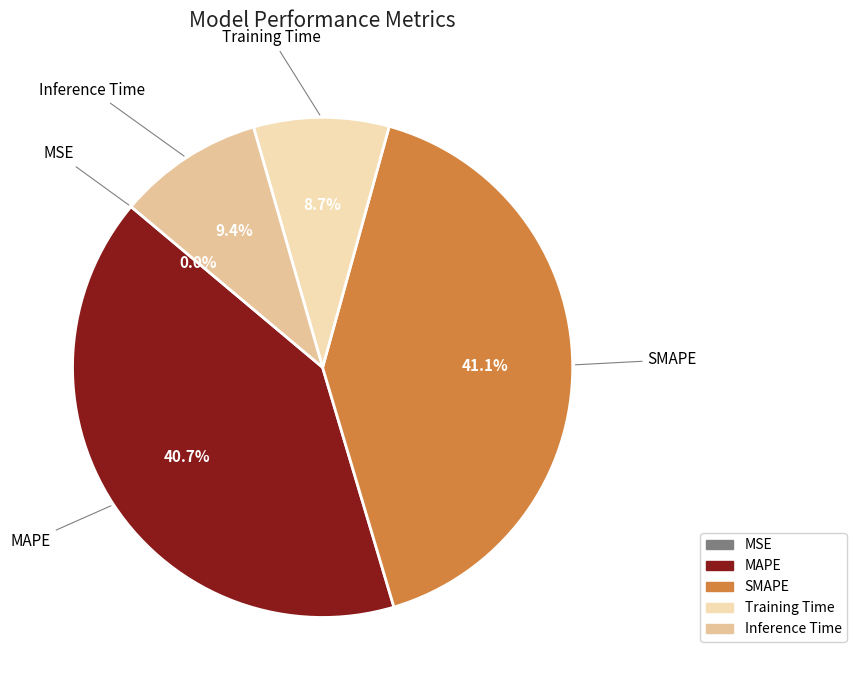

What portion of the pie excludes MAPE?

59.3%